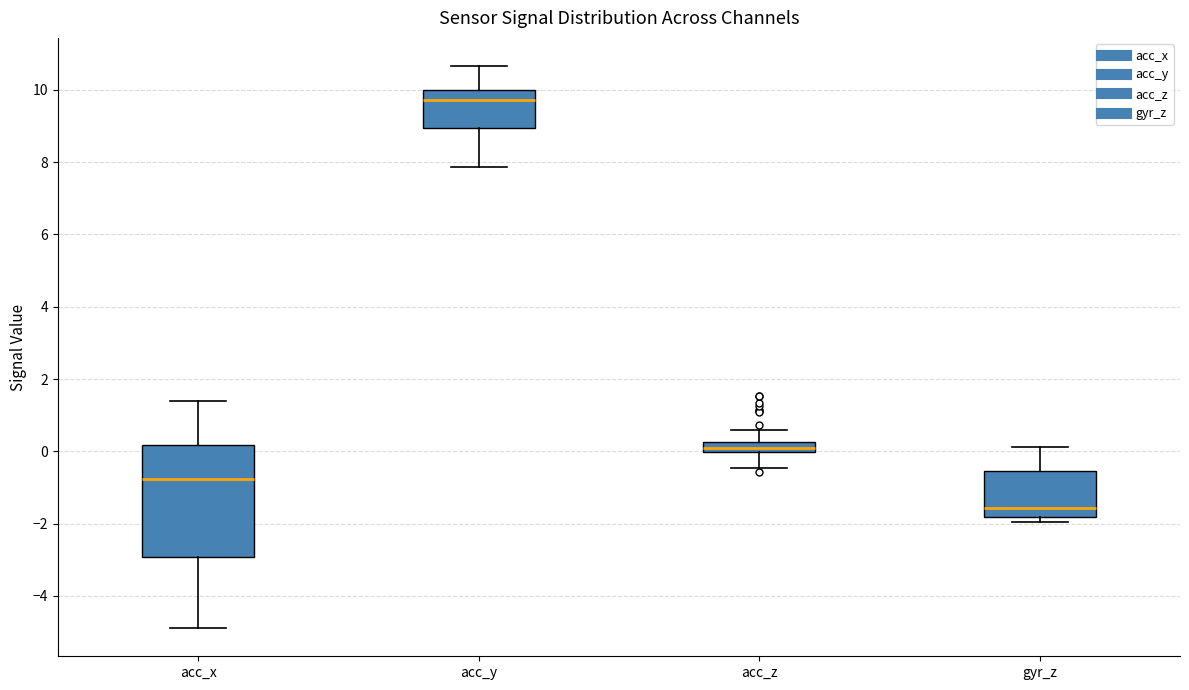

Which box has the lowest median line?

gyr_z